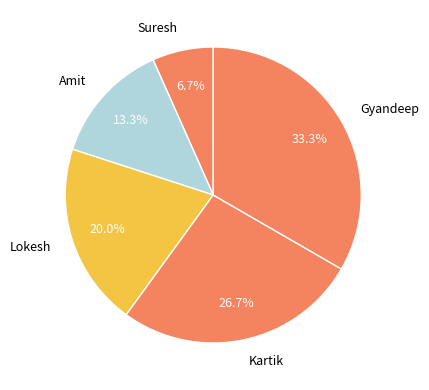

To the nearest percent, what is the difference between the largest and smallest slice percentages?

27%